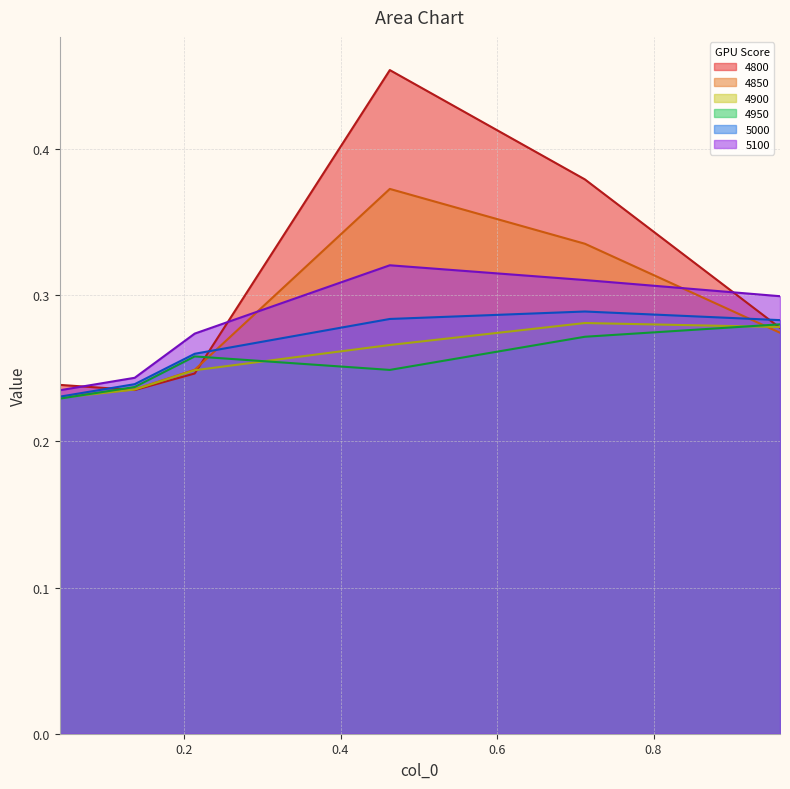

List the series in order of their peak value, highest first.

4800, 4850, 5100, 5000, 4900, 4950